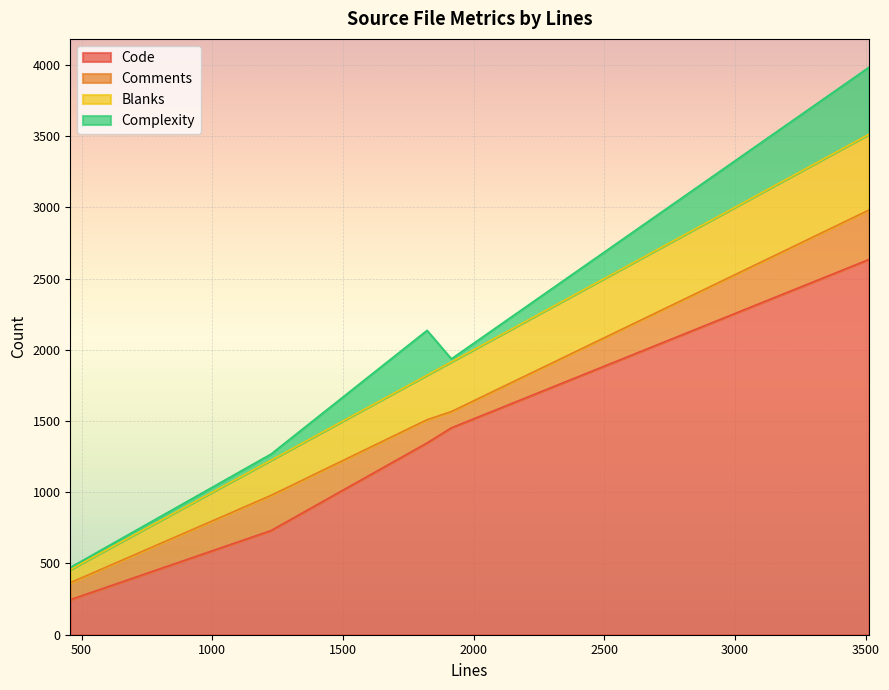

Rank the categories by Comments value from highest to lowest.

3513, 1225, 1822, 457, 1915